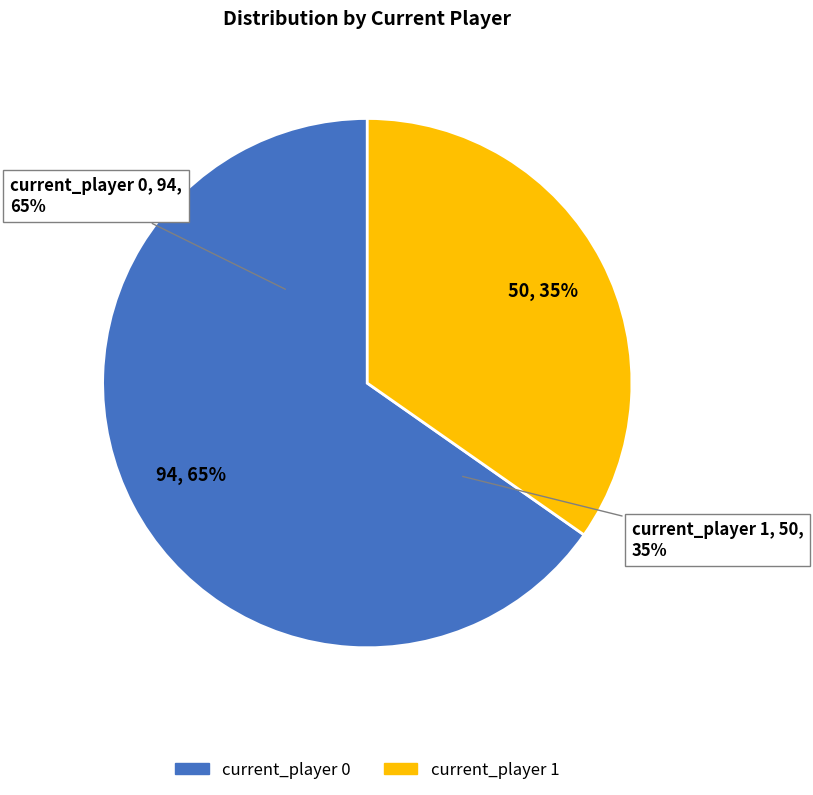

How many segments does this pie chart have?

2